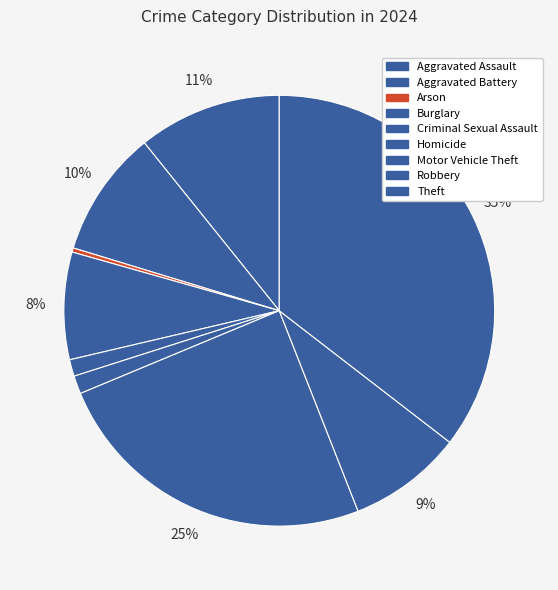

Rank the categories by value from lowest to highest.

Arson, Criminal Sexual Assault, Homicide, Burglary, Robbery, Aggravated Battery, Aggravated Assault, Motor Vehicle Theft, Theft